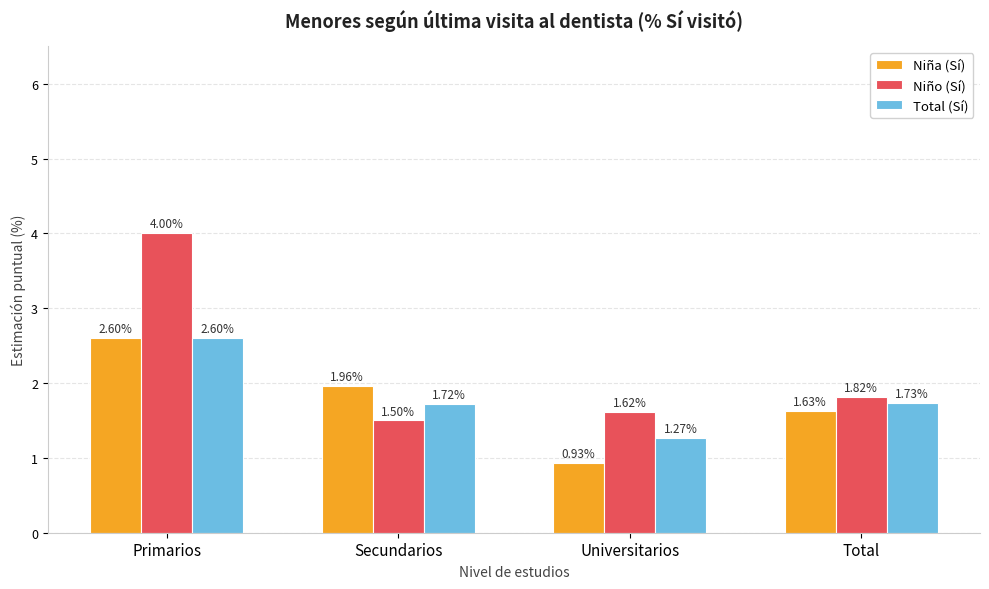

How many groups of bars are there?

4